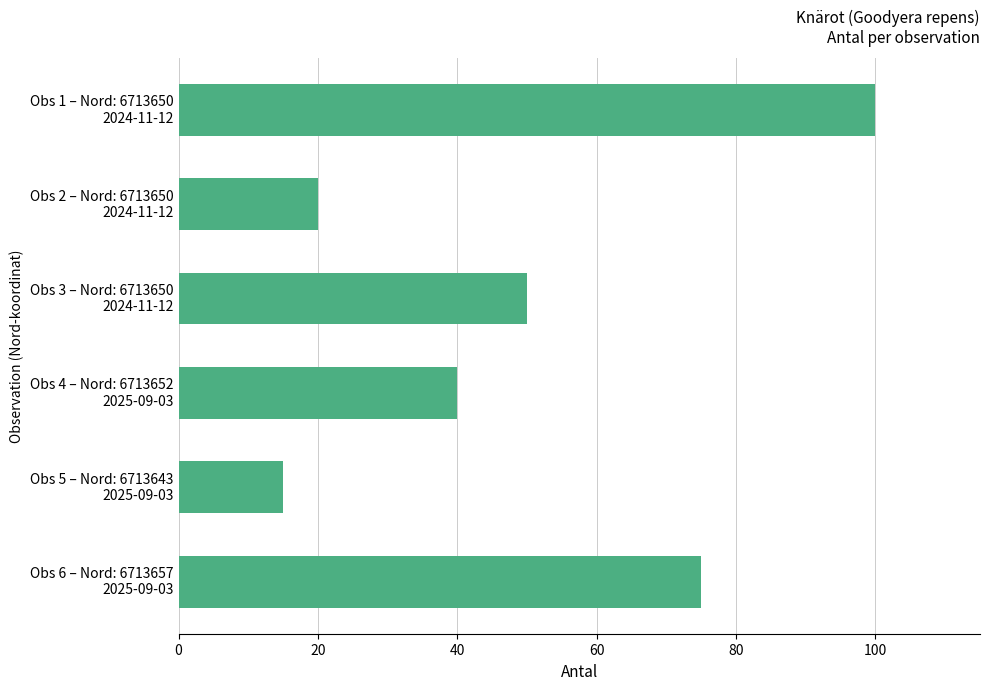

Which label corresponds to the smallest value in the chart?

Obs 5 – Nord: 6713643
2025-09-03